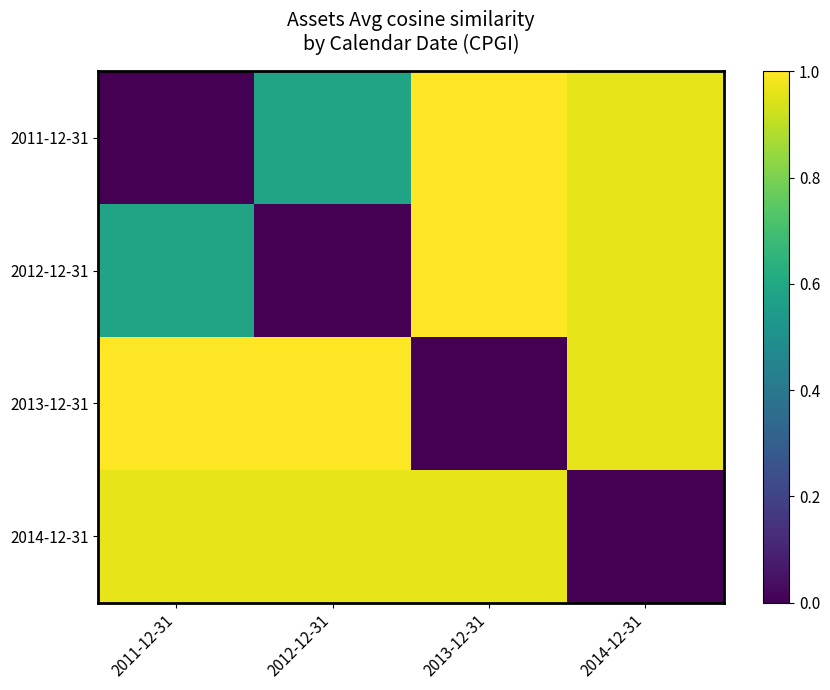

What is the difference between the highest and lowest values at 2014-12-31?

1.0